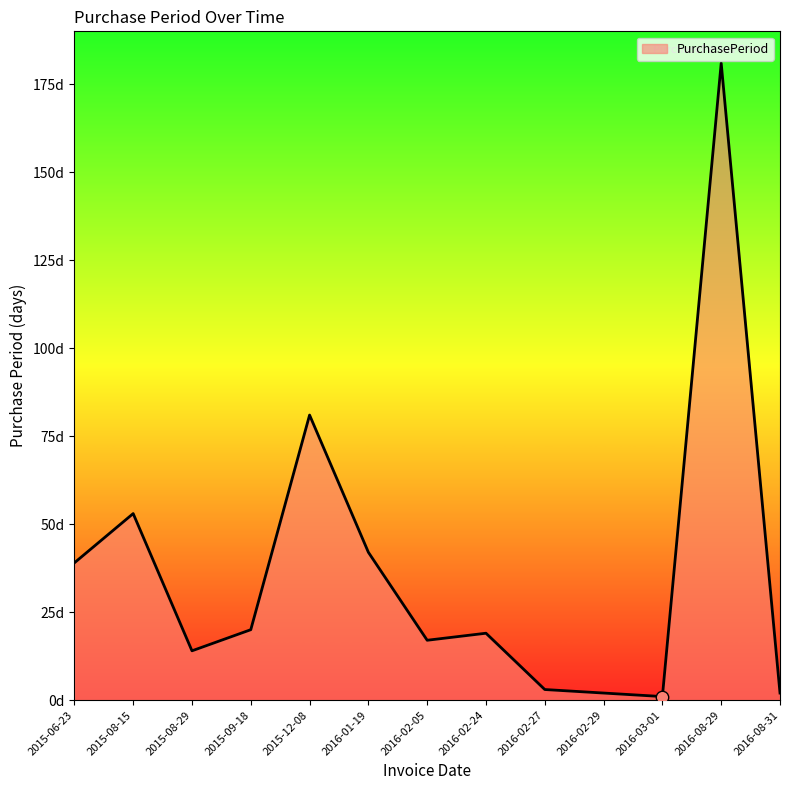

What is the change in value from 2015-09-18 to 2016-02-27?

-17